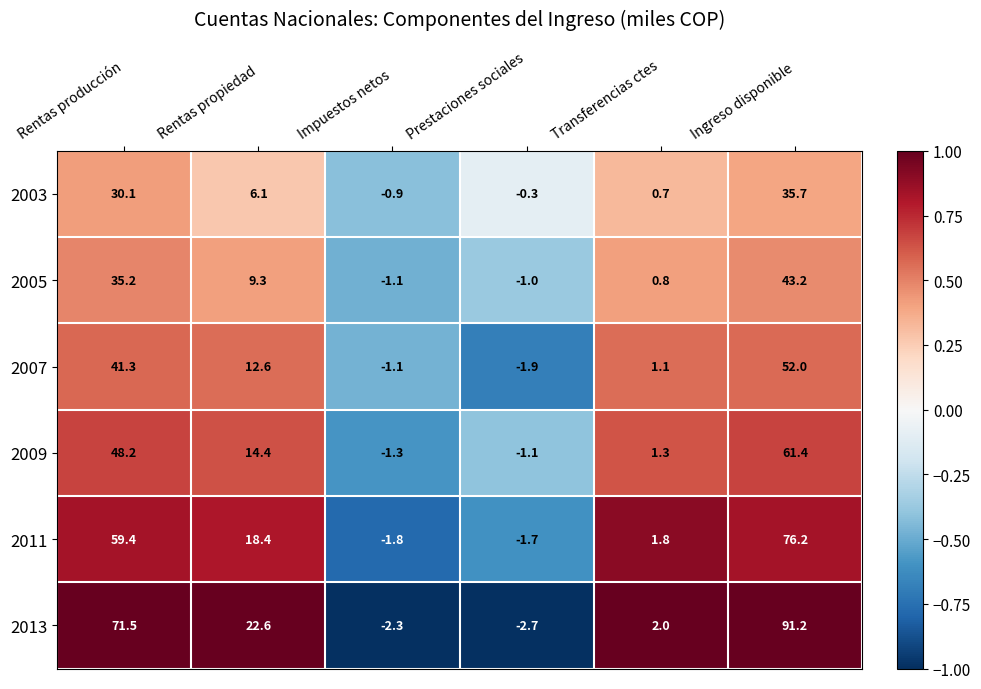

Rank the series by their maximum value, from highest to lowest.

2013, 2011, 2009, 2007, 2005, 2003